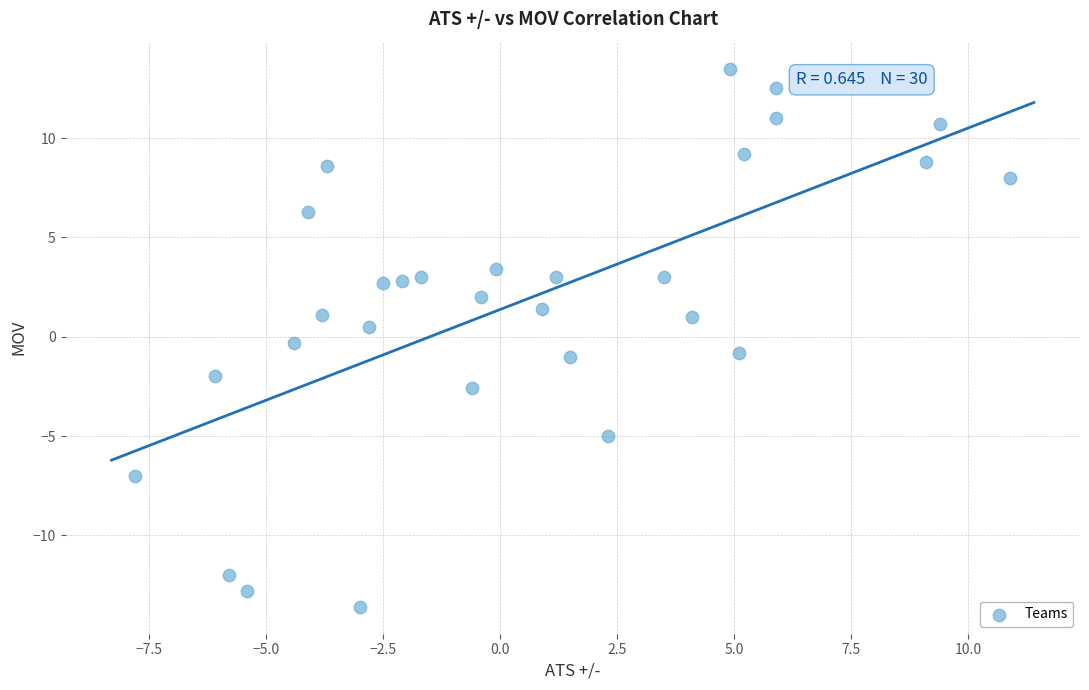

What is the range of X values (max minus min)?

18.7